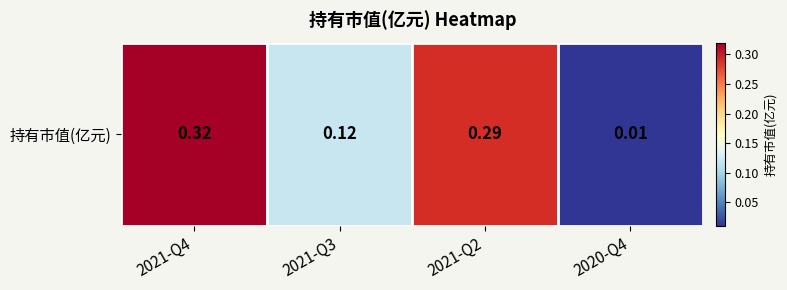

Reading right to left, transcribe all the data shown in this chart.

0.0	0.3	0.1	0.3